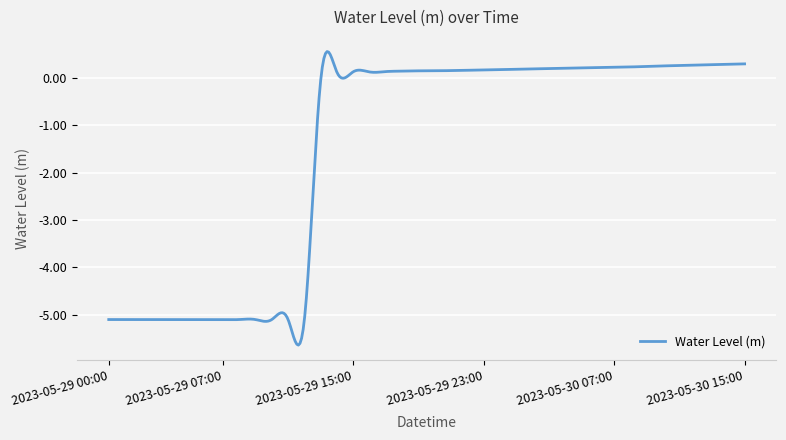

What is the minimum value shown in the chart?

-5.6